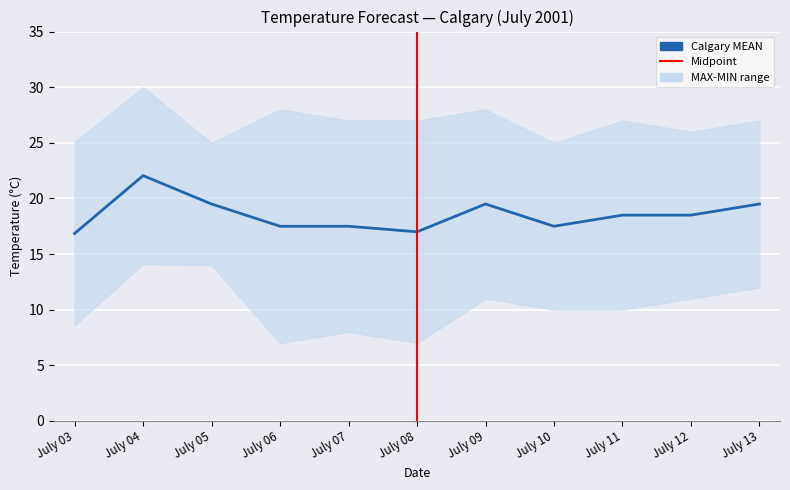

List the series in order of their peak value, lowest first.

Calgary MIN, Calgary MEAN, Calgary MAX